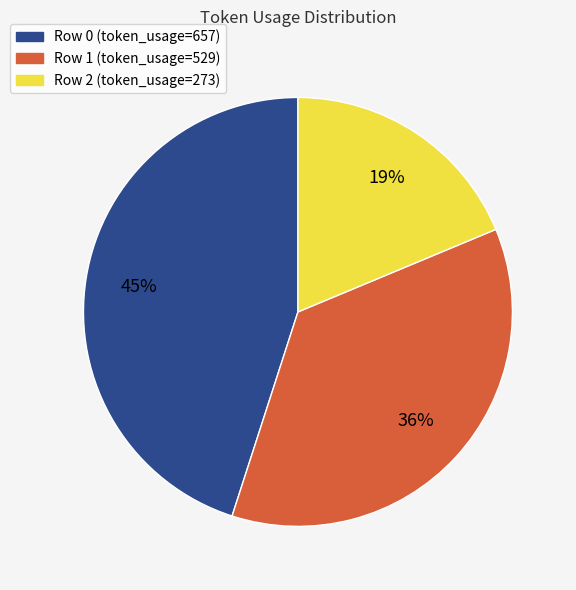

To the nearest percent, what is the average slice percentage?

33%